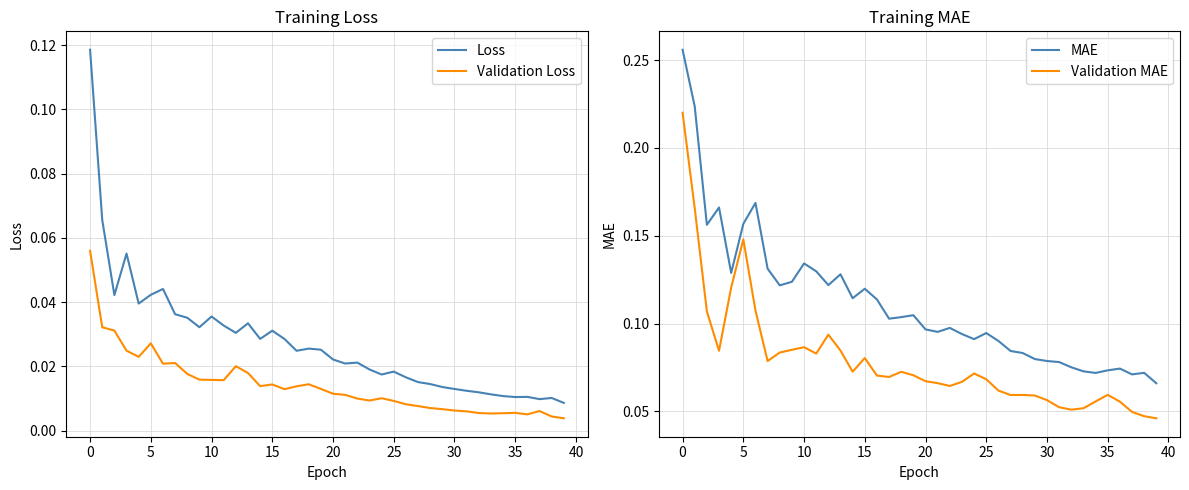

How many lines are shown in the chart?

4